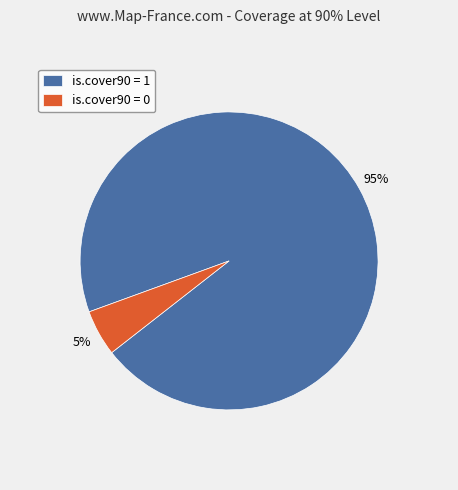

Does is.cover90 = 0 represent more than half of the total?

No